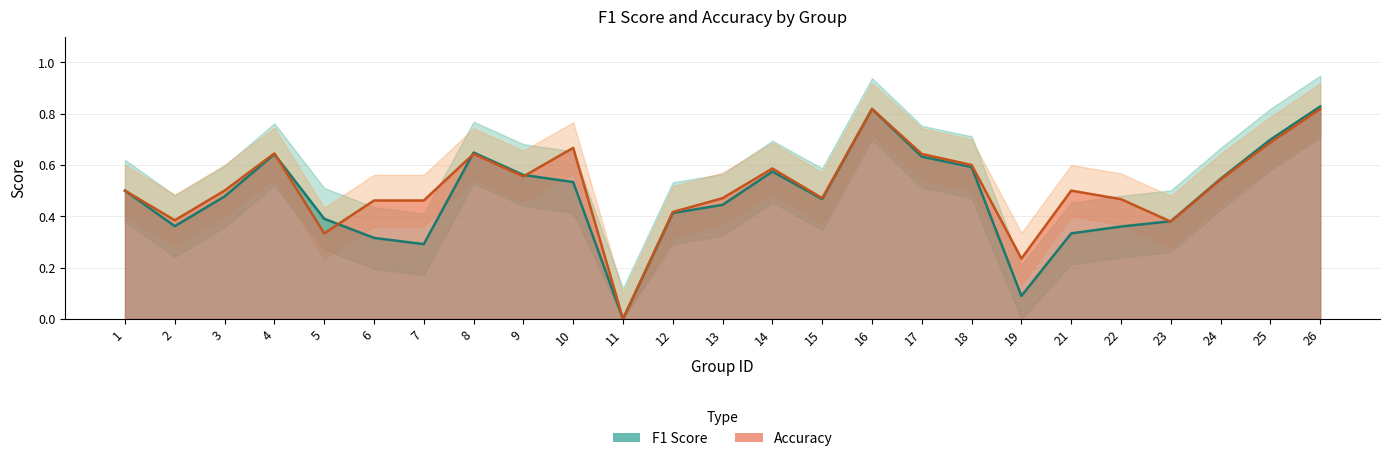

At which category does f1 reach its first local peak?

4